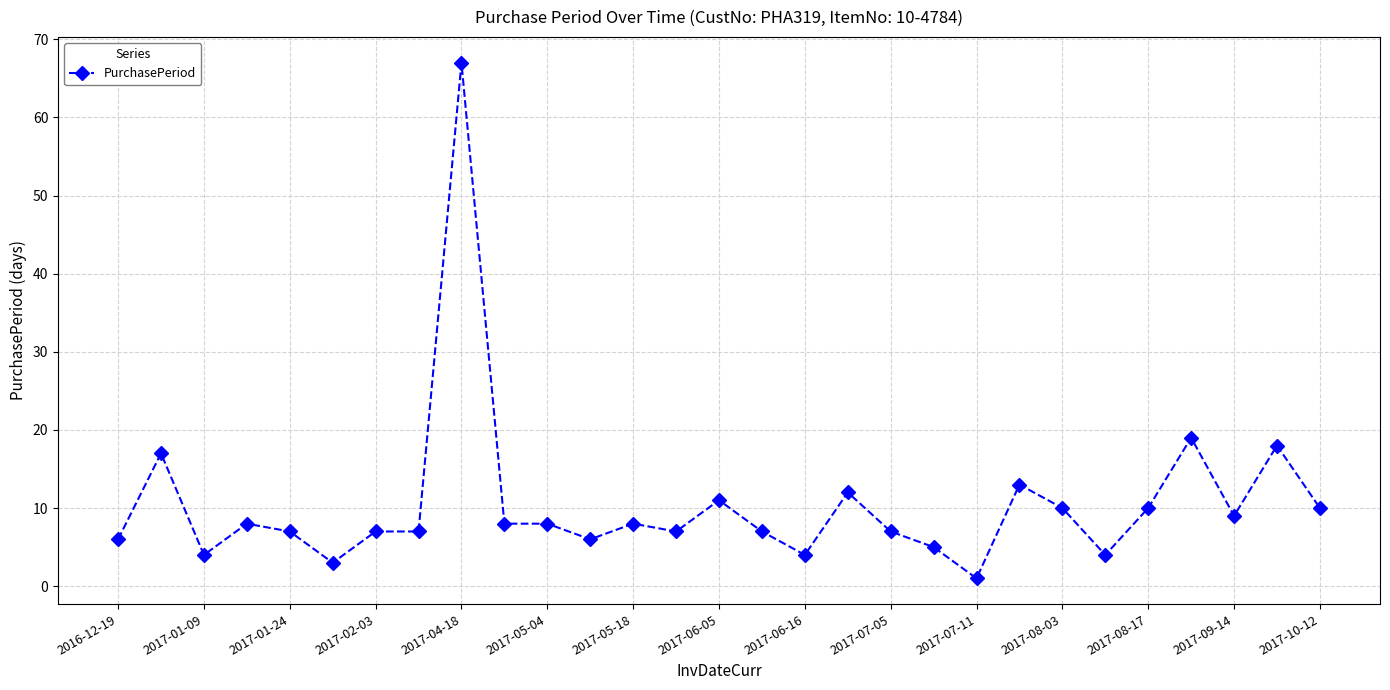

What is the difference between the maximum and minimum values?

66